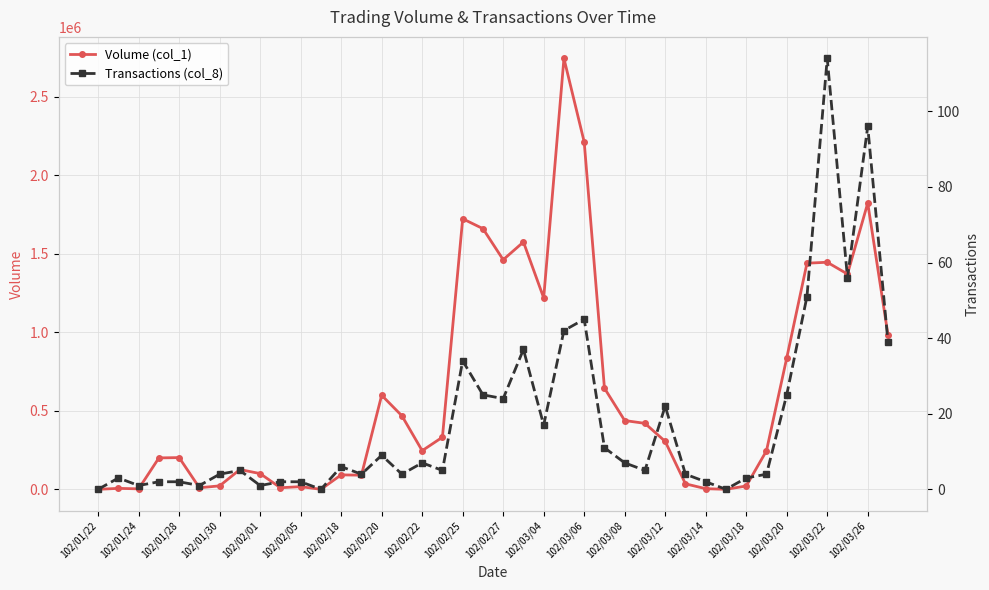

How many data points in Volume (col_1) are less than 305000?

20